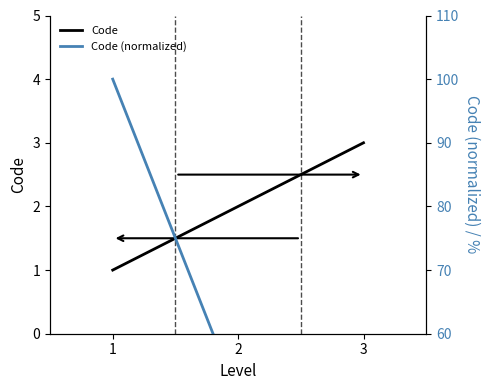

What value does the Code series have at 1?

1.0